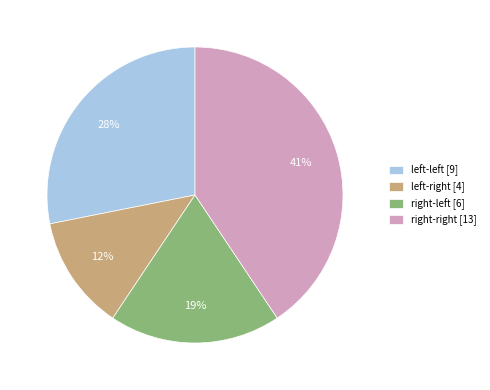

Rank the categories by value from lowest to highest.

left-right, right-left, left-left, right-right